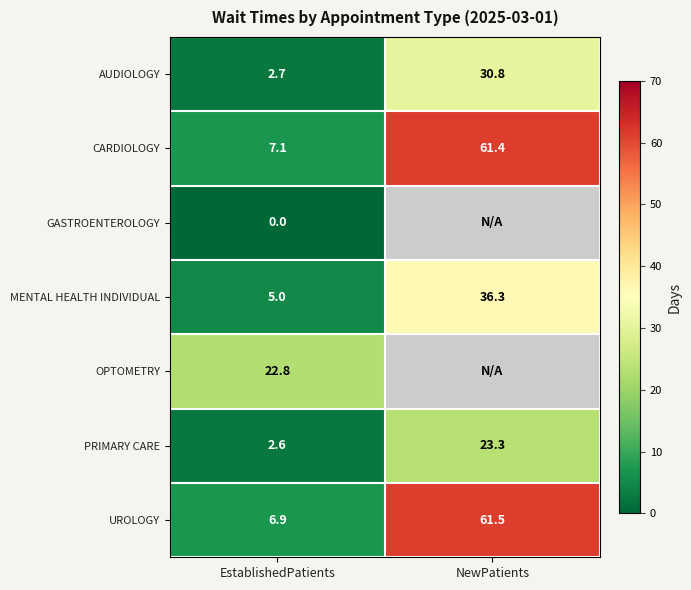

Rank the categories by UROLOGY value from highest to lowest.

NewPatients, EstablishedPatients